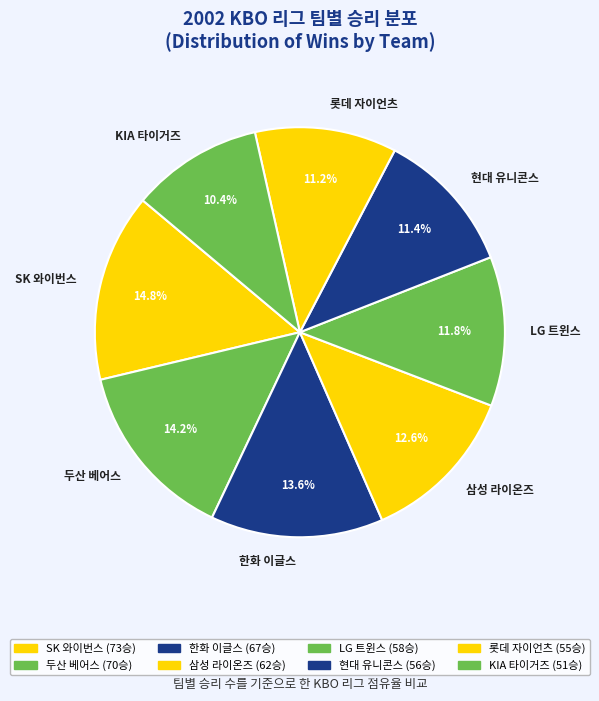

To the nearest percent, what is the difference between the largest and smallest slice percentages?

4%